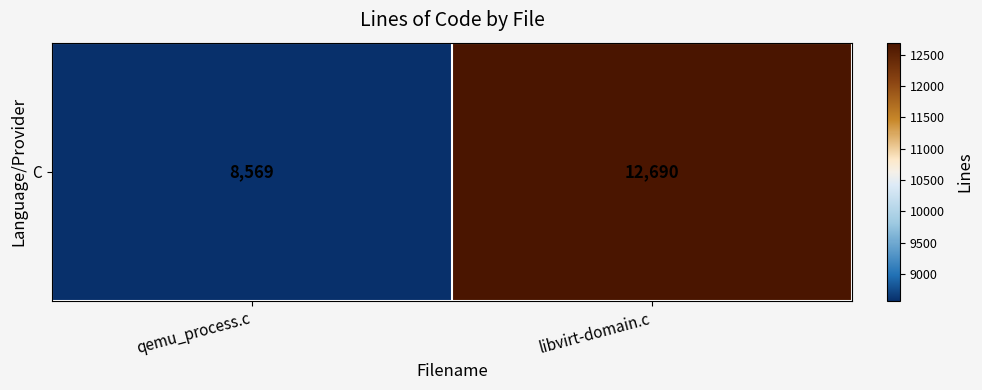

What is the average value?

10630